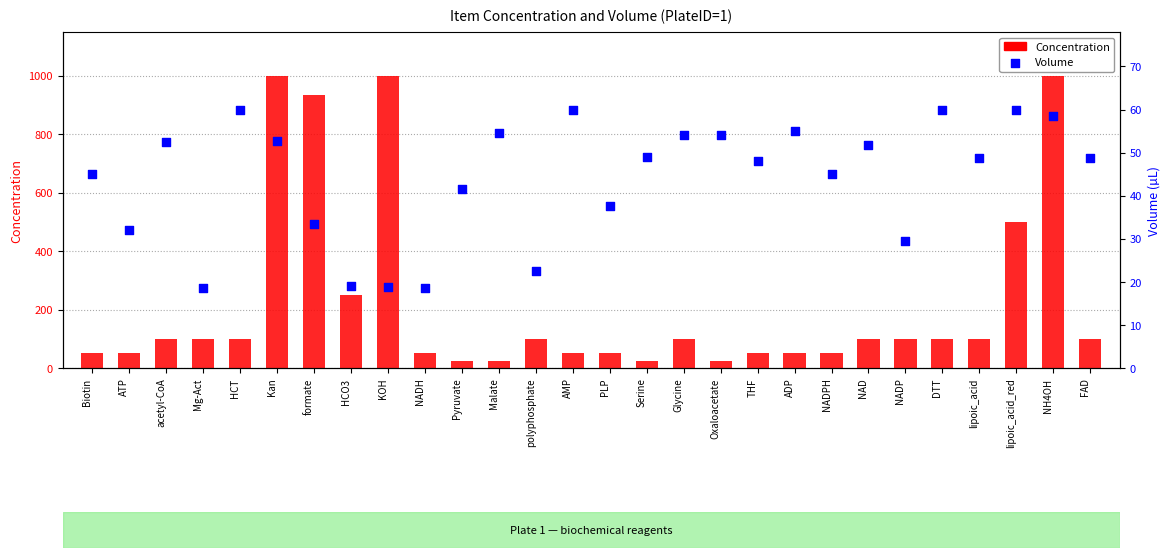

What are all the series names shown in the legend?

Concentration, Volume